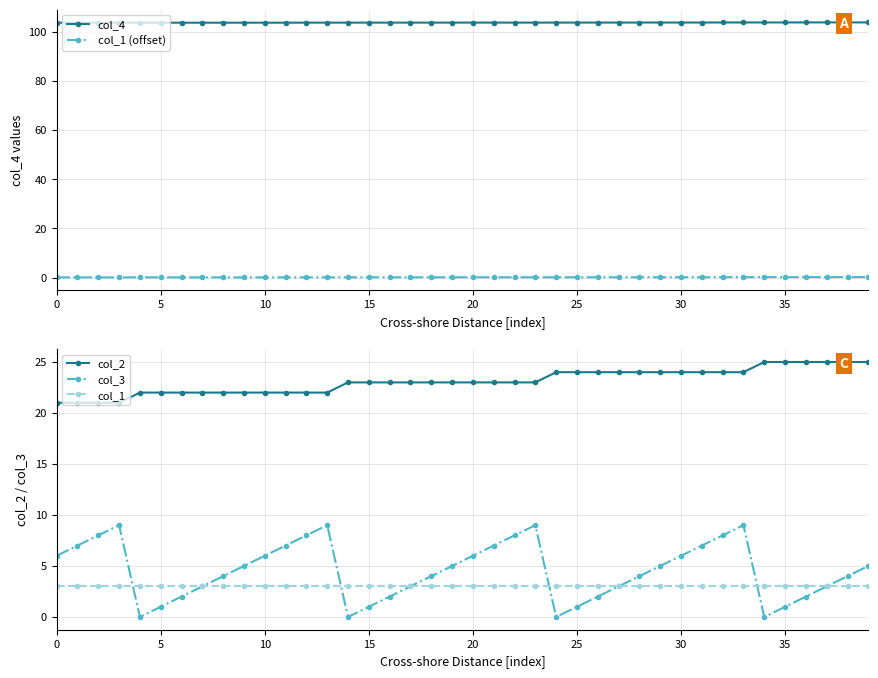

True or false: col_4 has a value of 103.7 at 0.

True